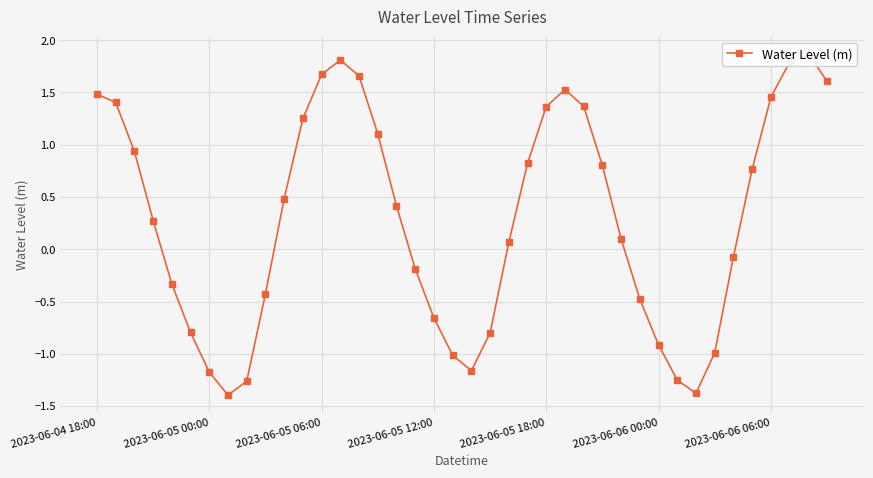

The chart shows a value of 1.4 at 2023-06-05 18:00. True or false?

True